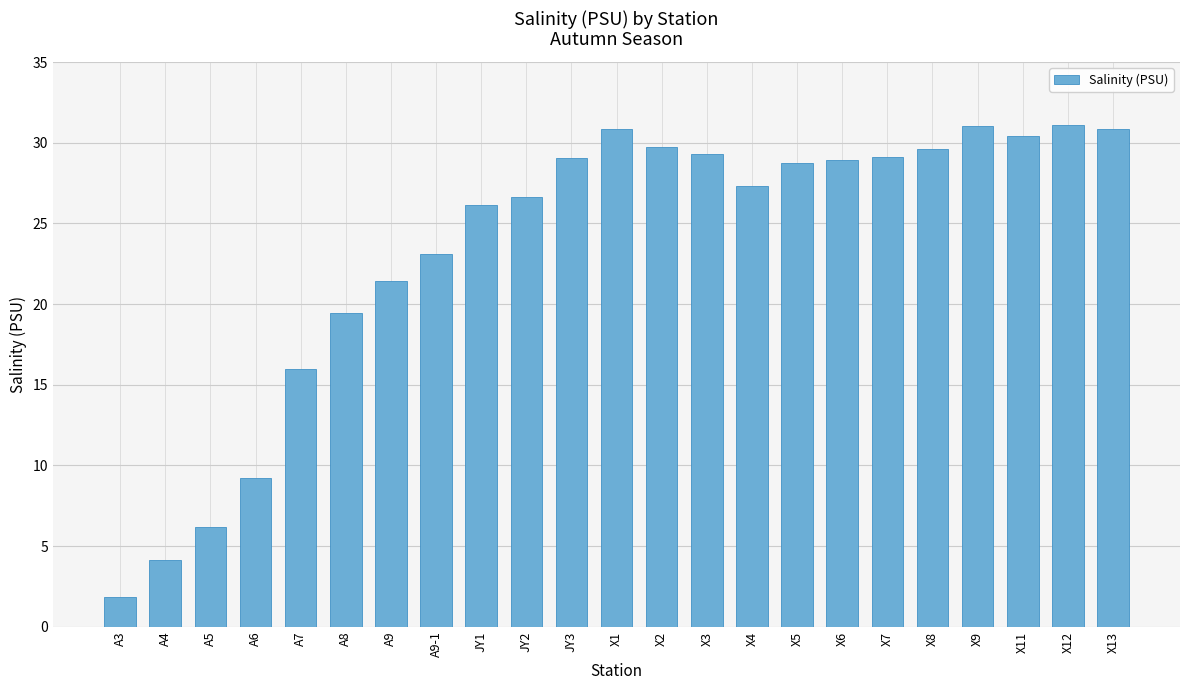

What is the minimum value shown in the chart?

1.9